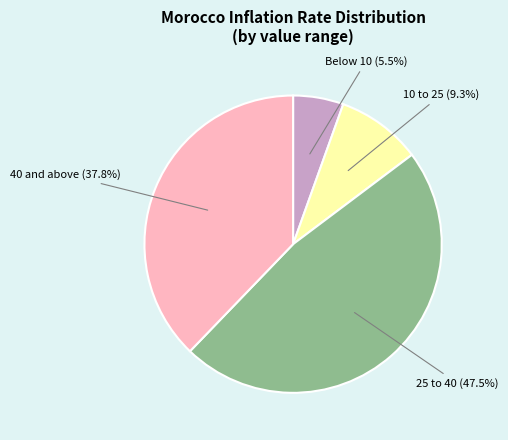

Does any single category account for the majority?

No